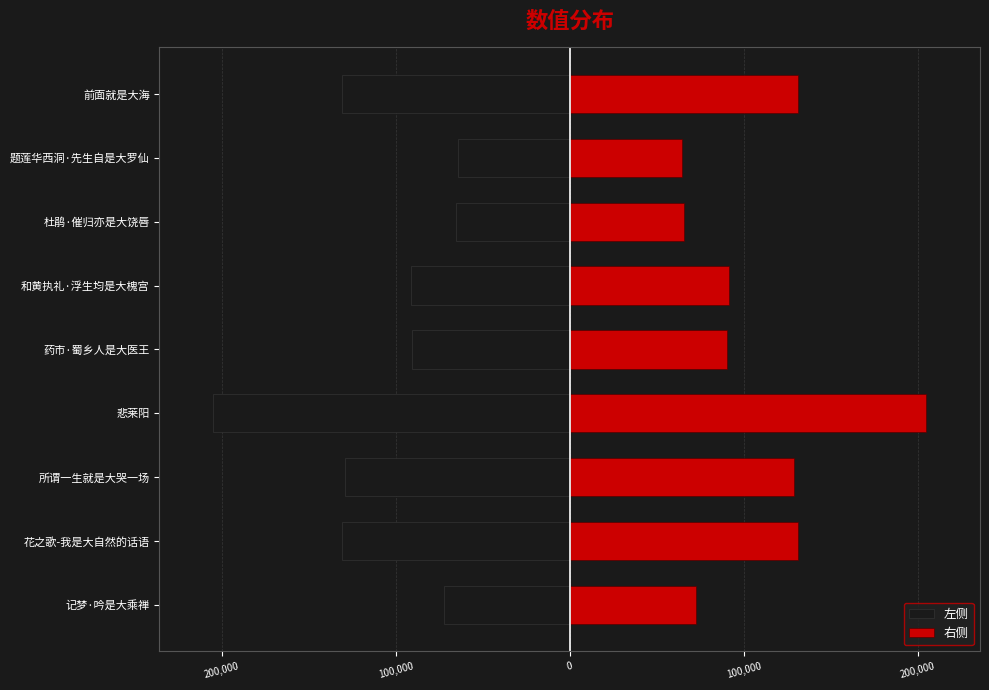

Which series has the largest total across all categories?

右侧